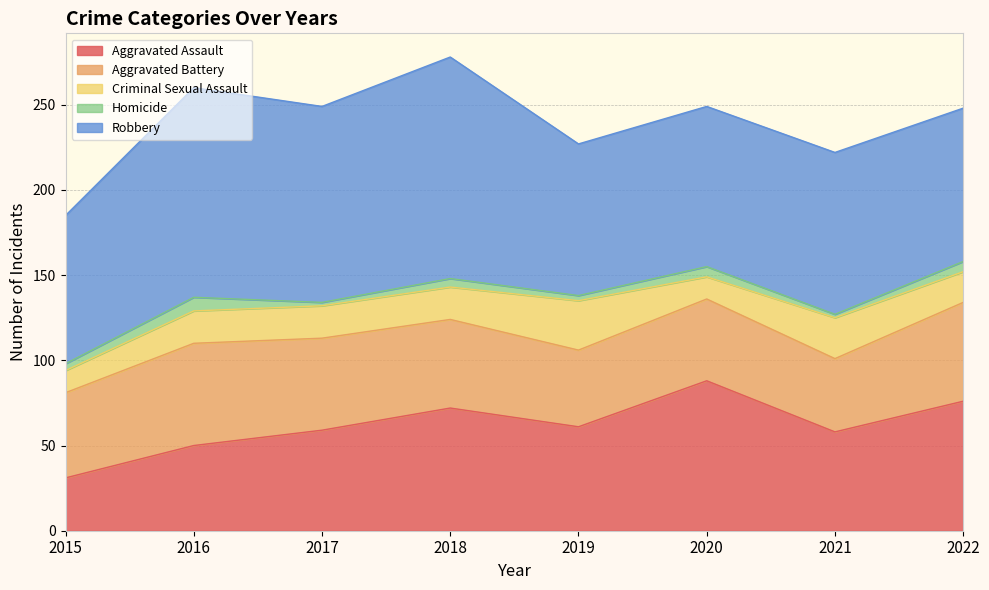

At how many categories does at least one series exceed 6?

8